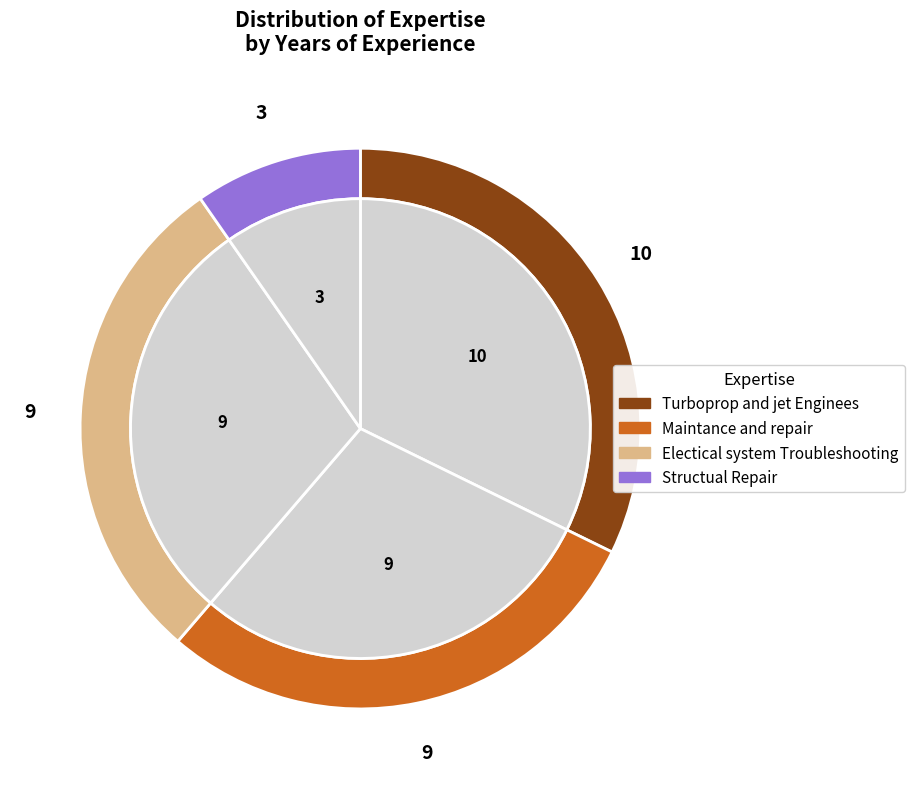

What portion of the pie excludes Maintance and repair?

71.0%